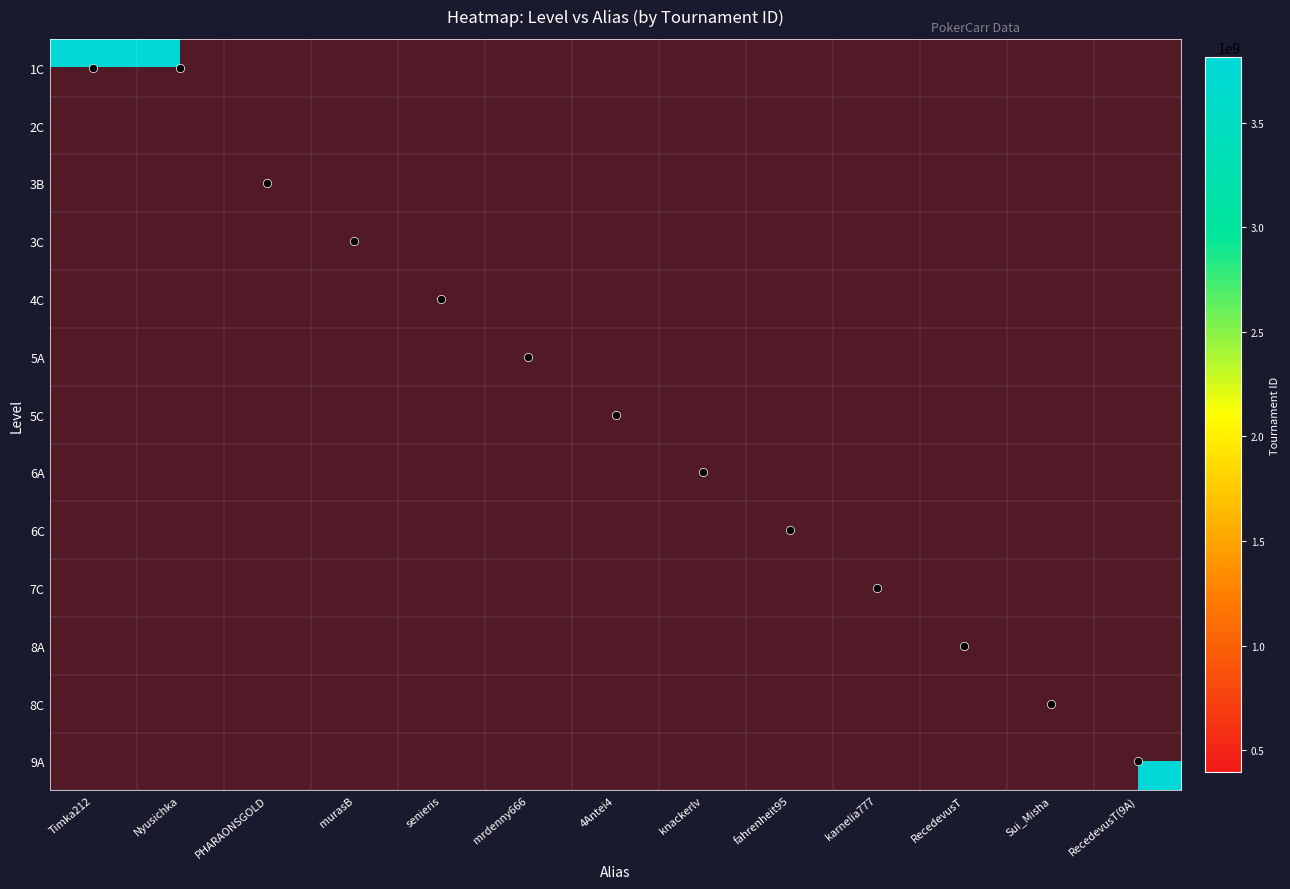

At how many categories does at least one series exceed 1542997837?

8